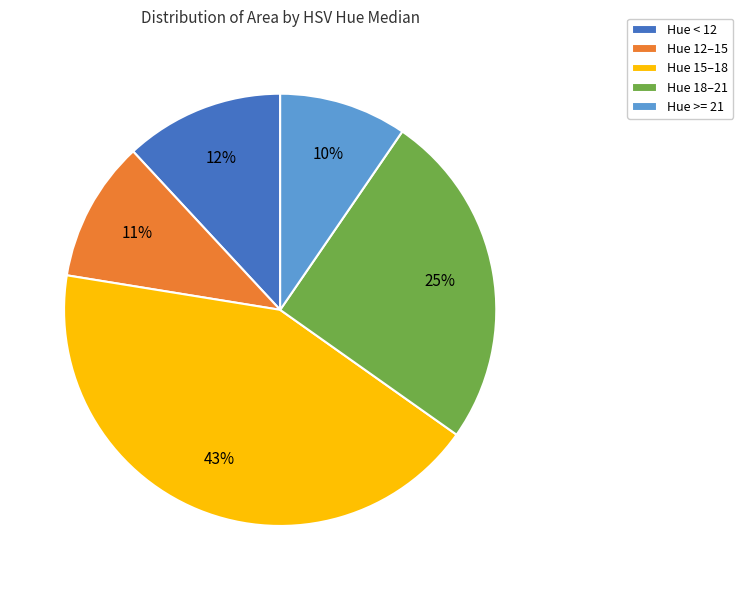

Which category has the biggest portion of the pie?

Hue 15–18